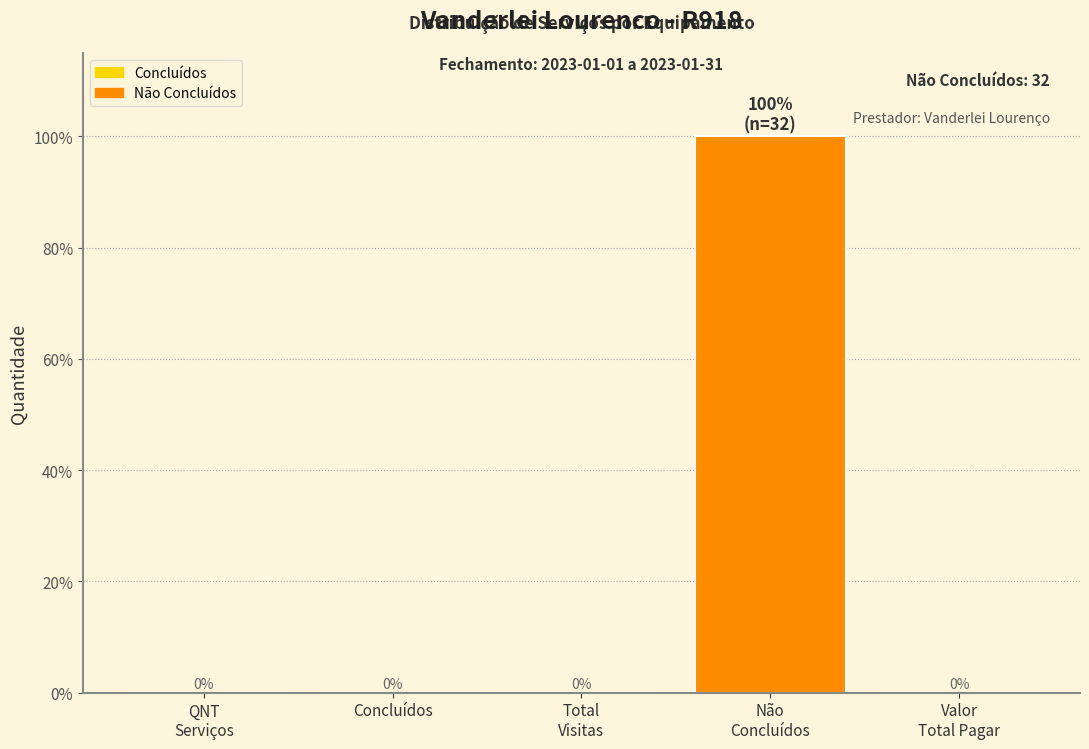

The value at Concluídos is 0. True or false?

True